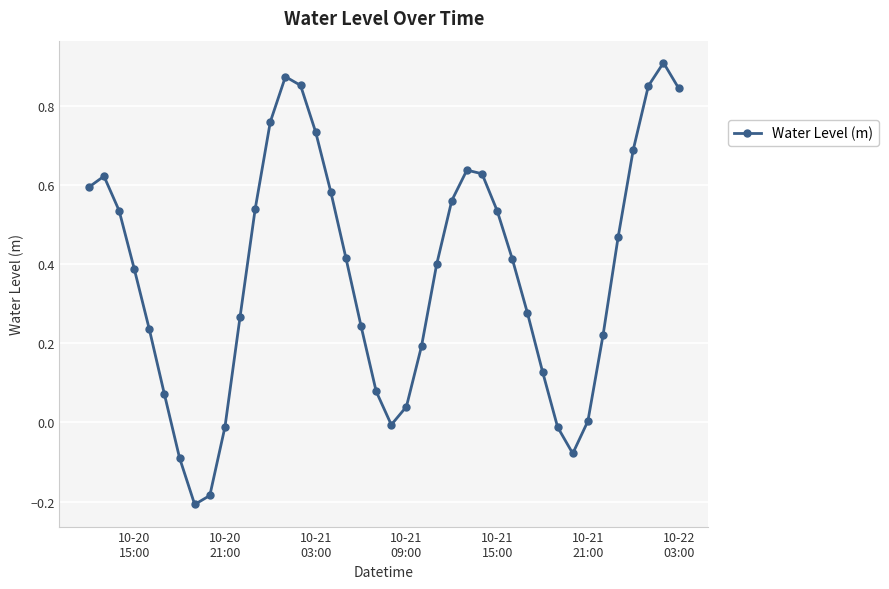

What is the difference between the maximum and minimum values?

1.1